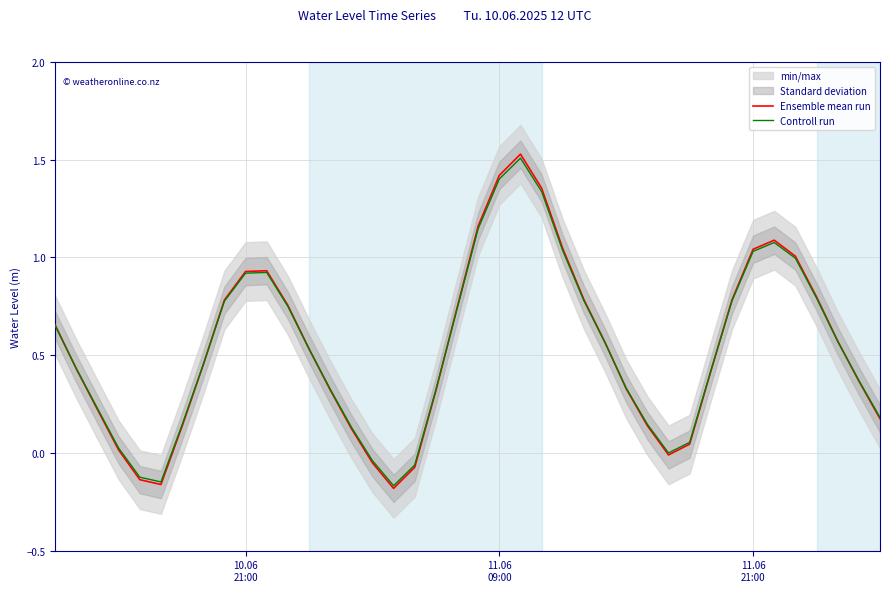

In Ensemble mean run, how many points are lower than both neighbors (excluding endpoints)?

3